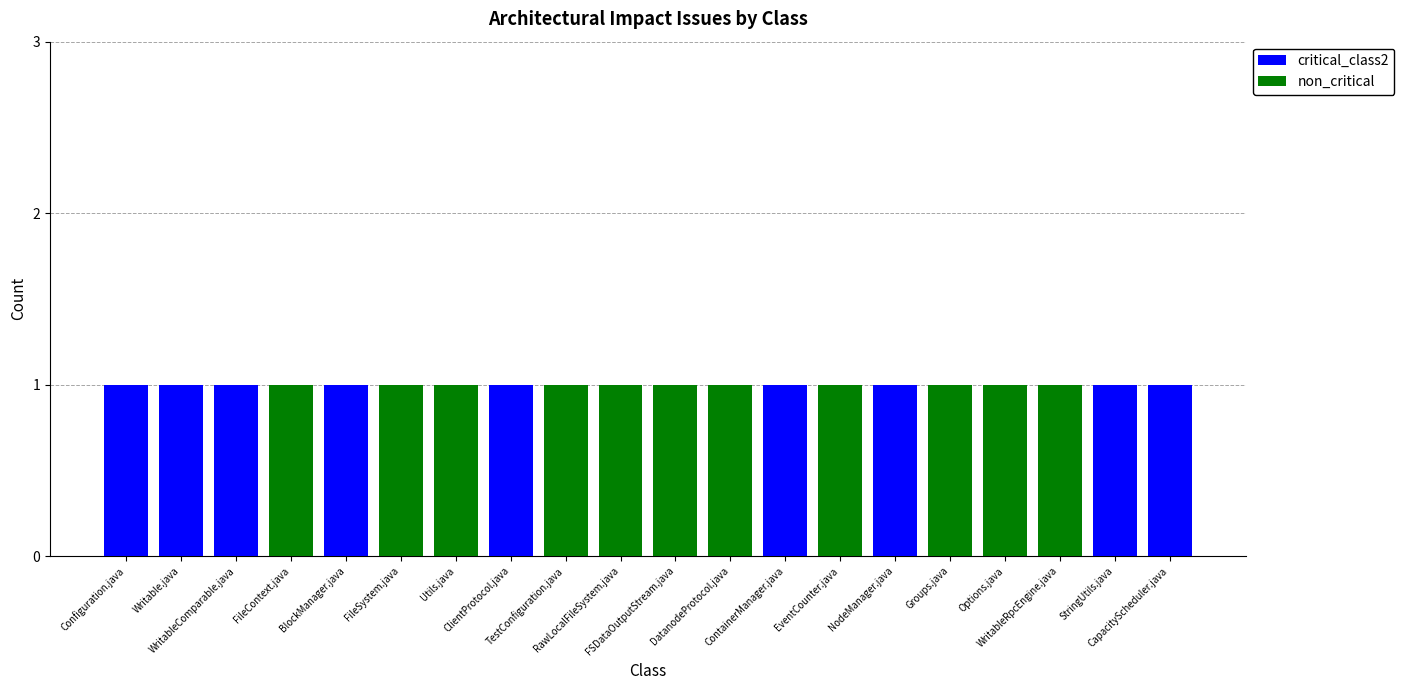

What is the sum of all critical_class2 values?

9